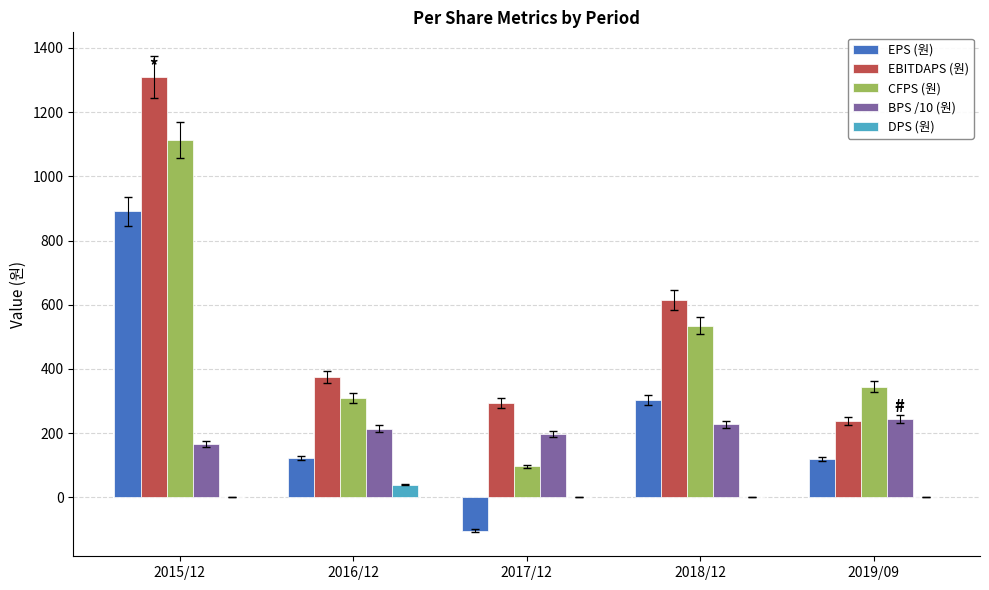

What is the sum of all CFPS (원) values?

2399.0